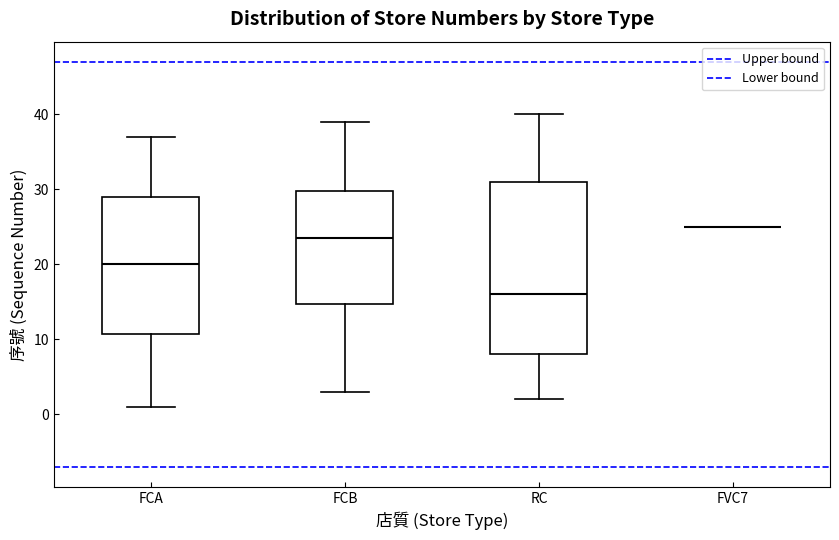

Where does the upper whisker of the box for FCB end on the y-axis? The values are not printed on the chart, so give them approximately, as read against the axis.

39